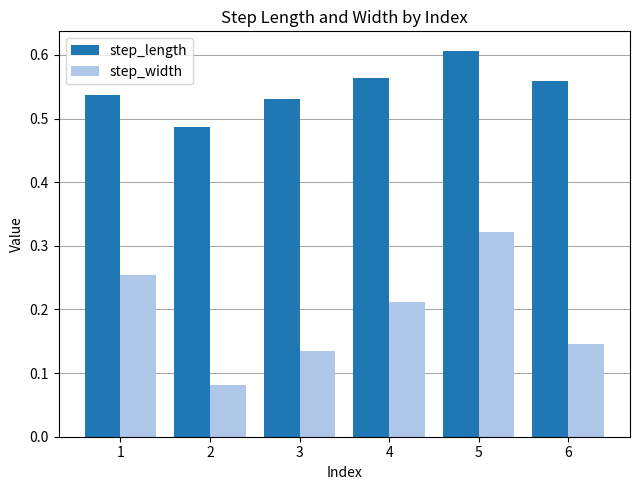

List the series in order of their peak value, lowest first.

step_width, step_length